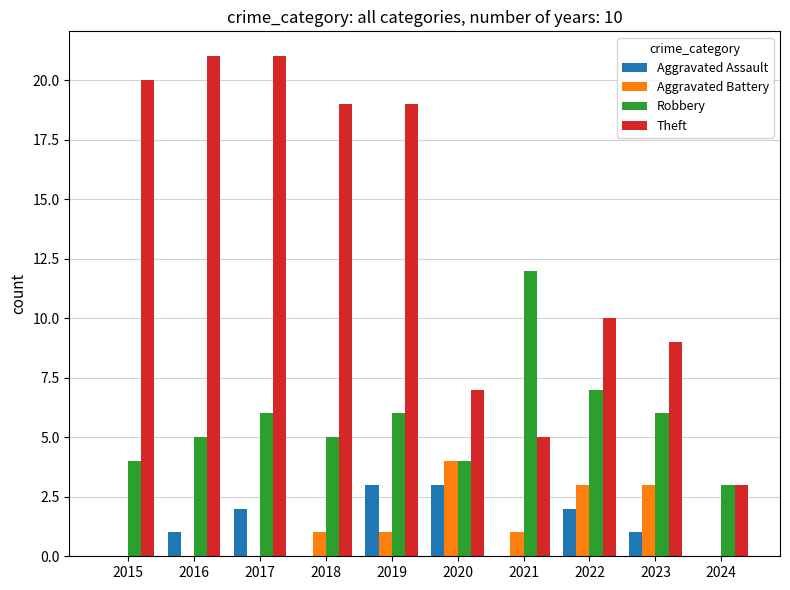

The Theft series shows 4 at 2023. True or false?

False